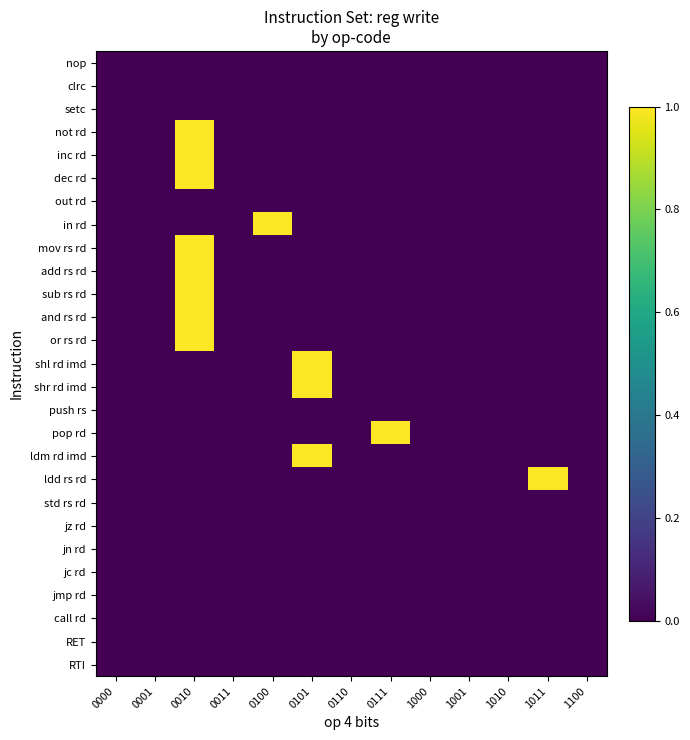

Rank the series at 1100 from highest to lowest value.

nop, clrc, setc, not rd, inc rd, dec rd, out rd, in rd, mov rs rd, add rs rd, sub rs rd, and rs rd, or rs rd, shl rd imd, shr rd imd, push rs, pop rd, ldm rd imd, ldd rs rd, std rs rd, jz rd, jn rd, jc rd, jmp rd, call rd, RET, RTI